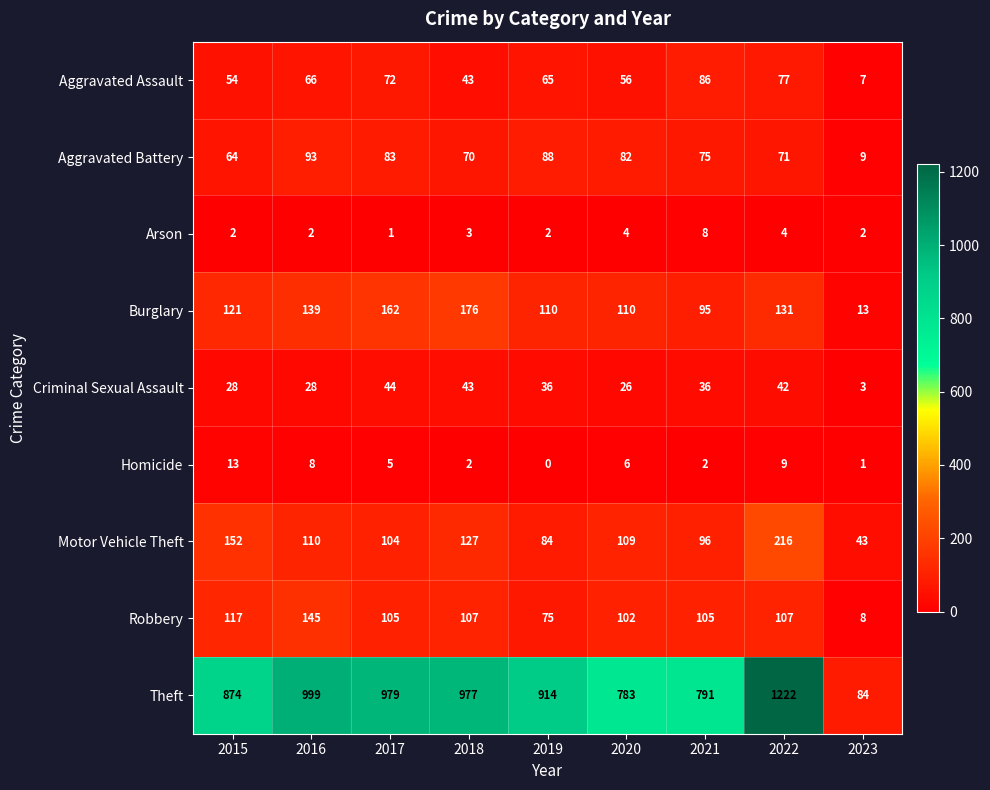

At which label does Theft first exceed 914?

2016